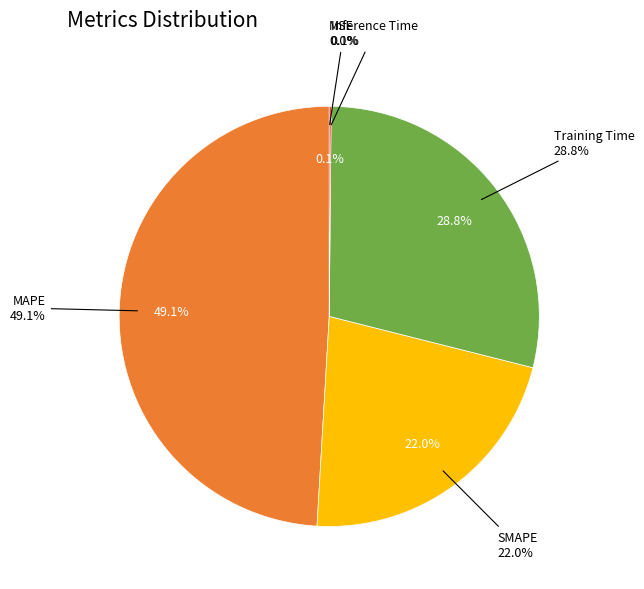

To the nearest percent, what is the difference between the largest and smallest slice percentages?

49%